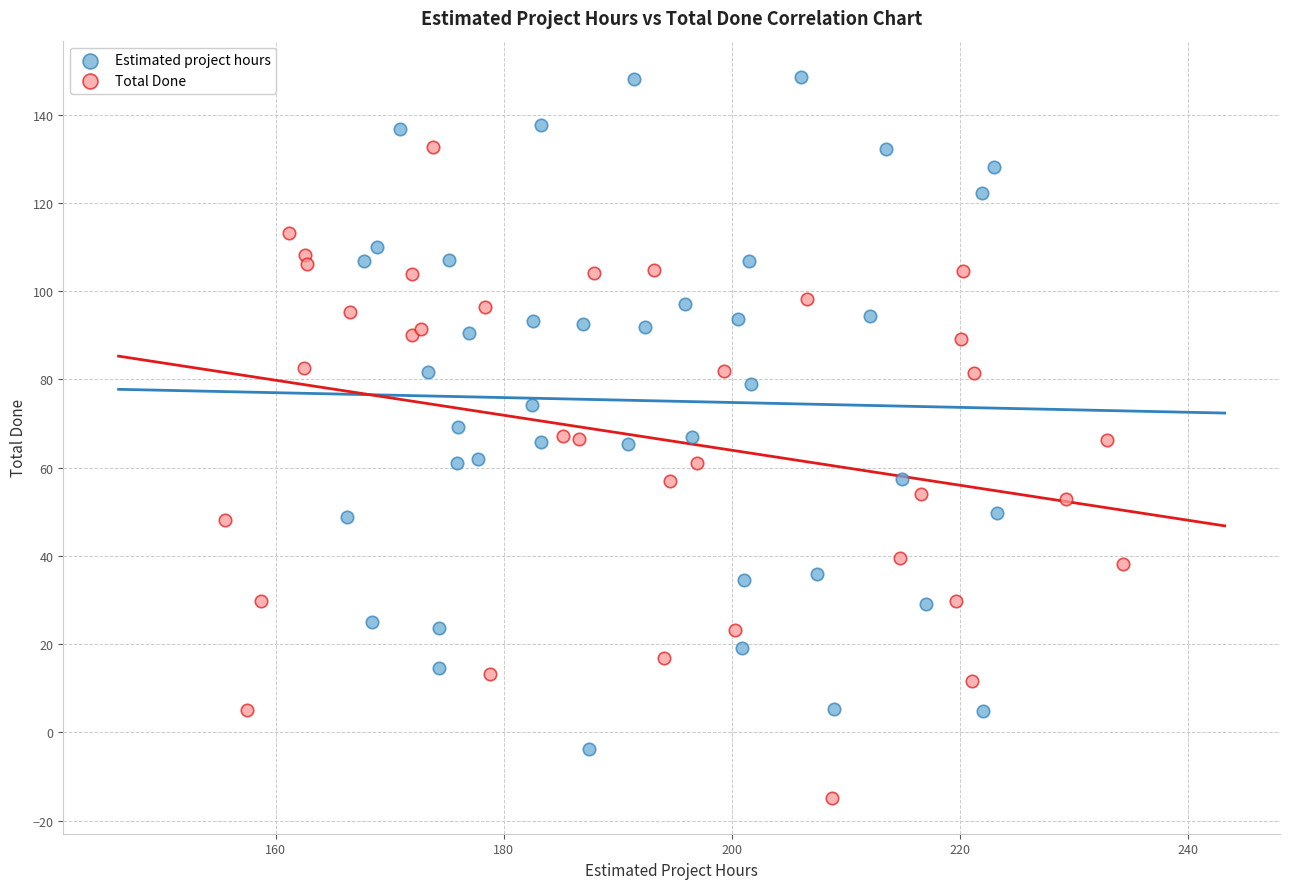

Which series contains the highest Y value?

Estimated project hours